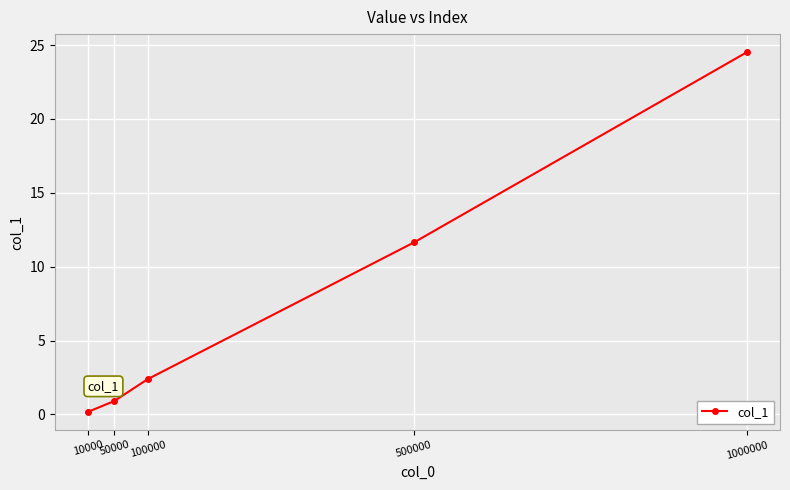

How many distinct data groups are displayed?

1